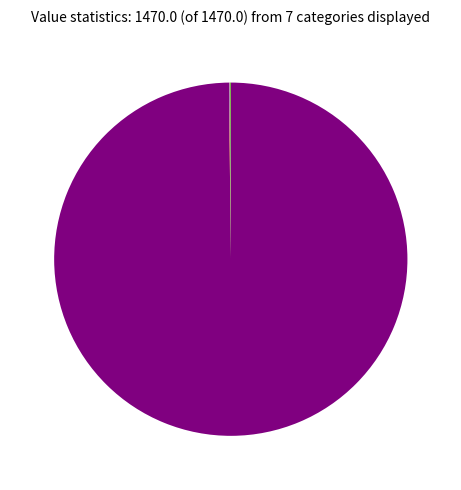

Does any single category account for the majority?

Yes